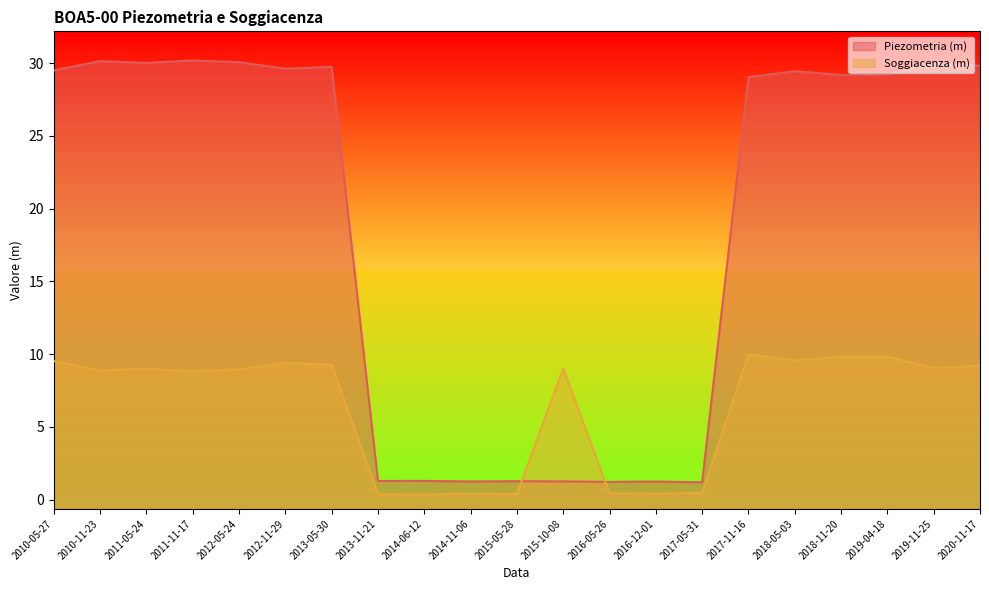

Where does the Soggiacenza (m) series first go above 9?

2010-05-27